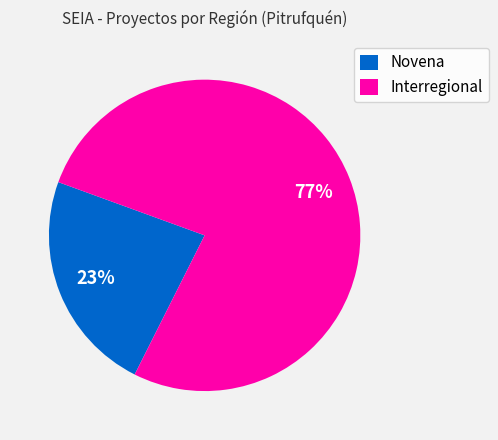

Is it true that Interregional is 90% of the pie?

False